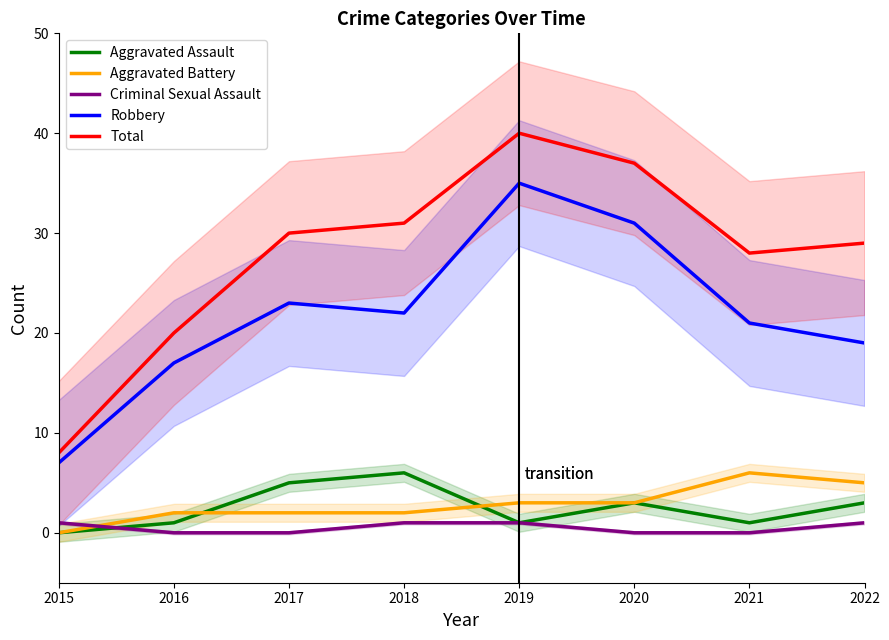

List the labels in order of Aggravated Battery value, largest first.

2021, 2022, 2019, 2020, 2016, 2017, 2018, 2015